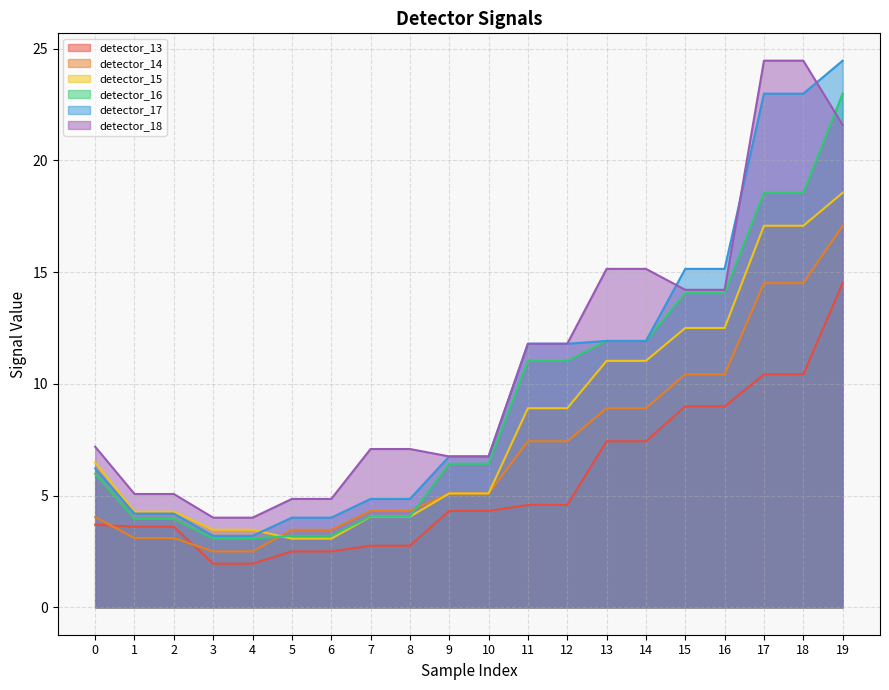

Is it true that detector_18 equals 6.8 at 9?

True